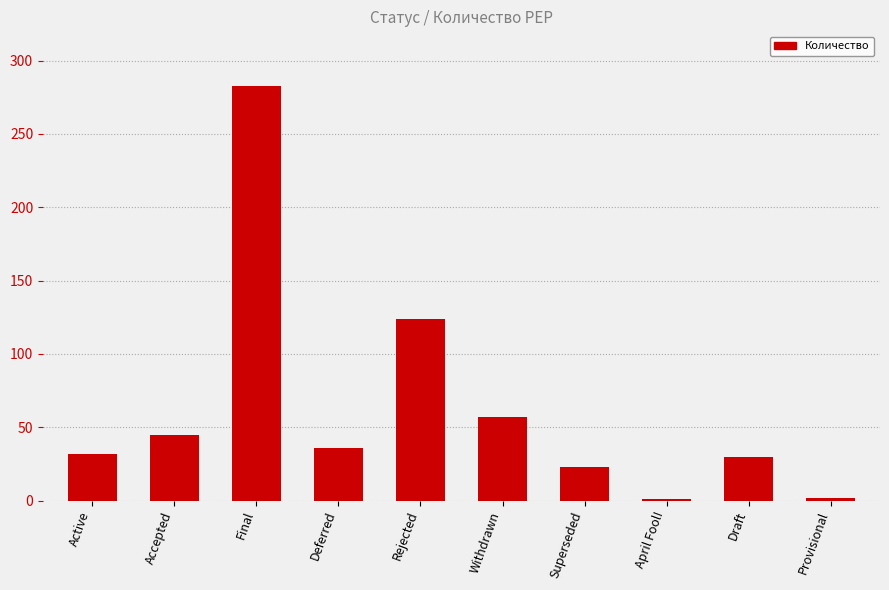

Count the number of categories in the chart.

10